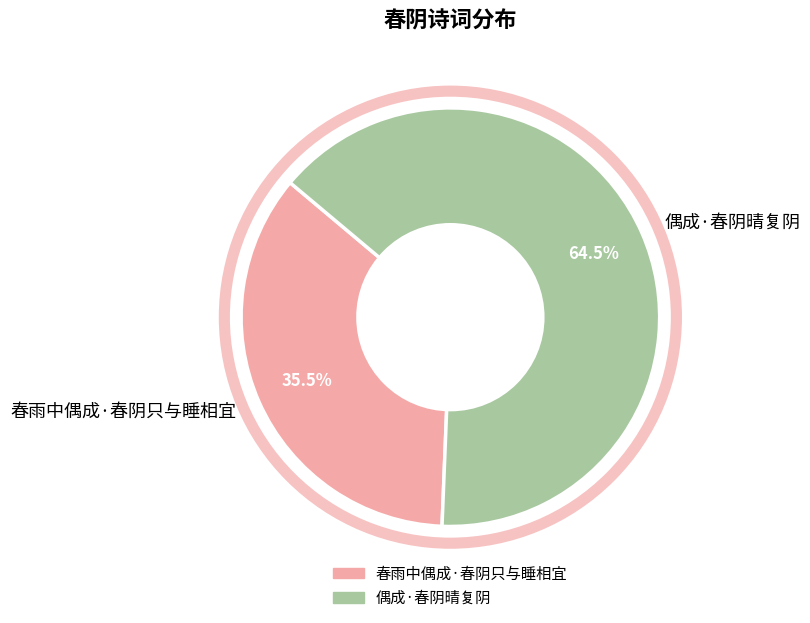

Which category has the biggest portion of the pie?

偶成·春阴晴复阴